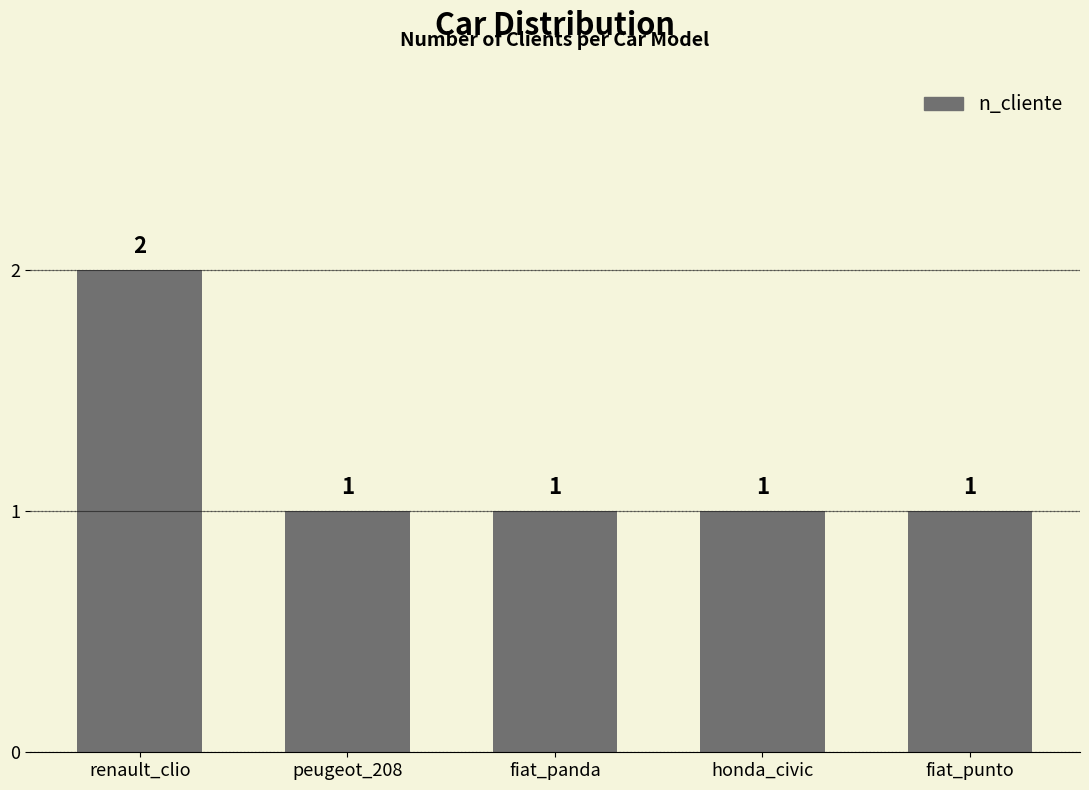

What is the greatest value displayed?

2